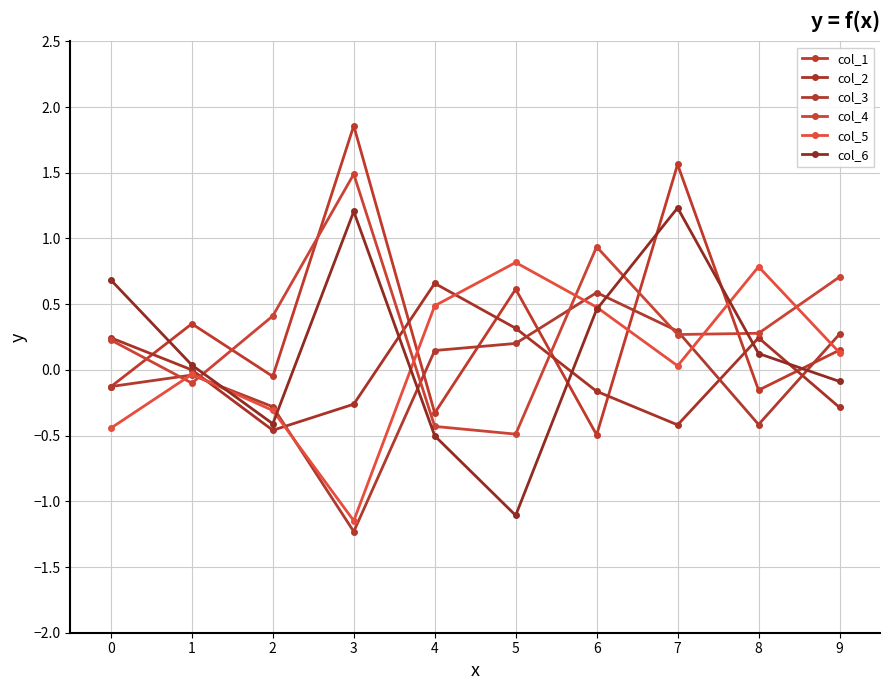

How many times do col_3 and col_6 cross each other?

5